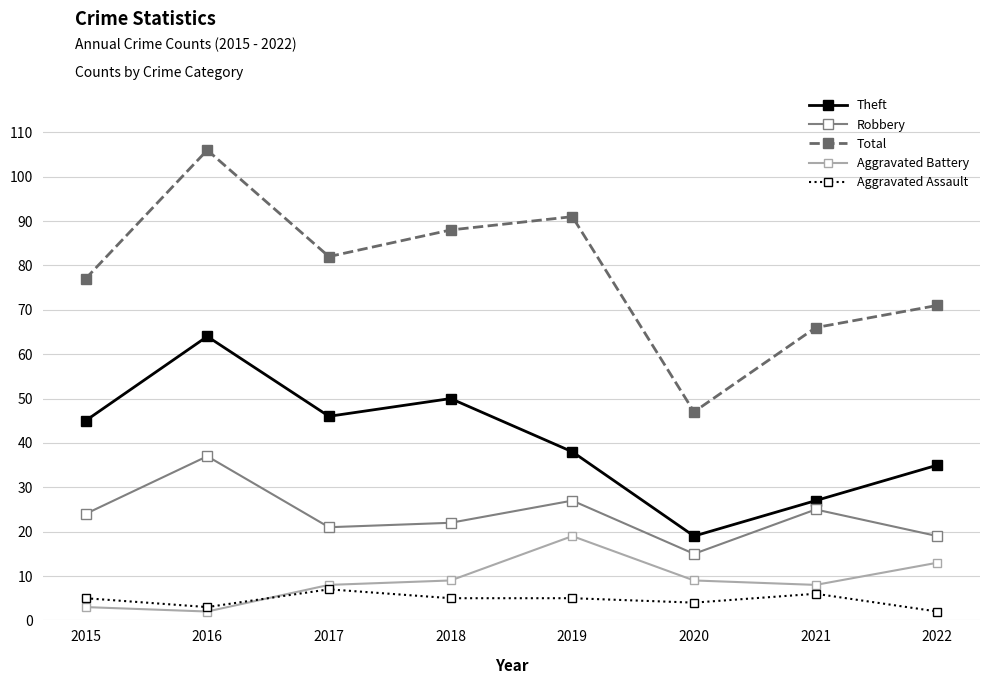

Does the chart display data point markers on the line(s)?

Yes